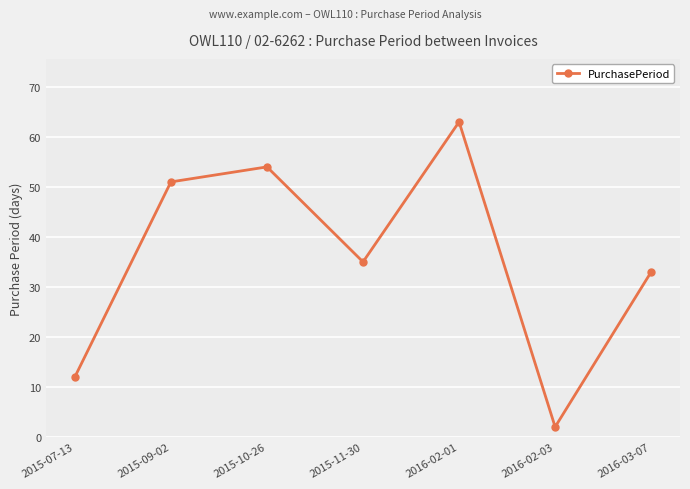

Rank the categories by value from highest to lowest.

2016-02-01, 2015-10-26, 2015-09-02, 2015-11-30, 2016-03-07, 2015-07-13, 2016-02-03